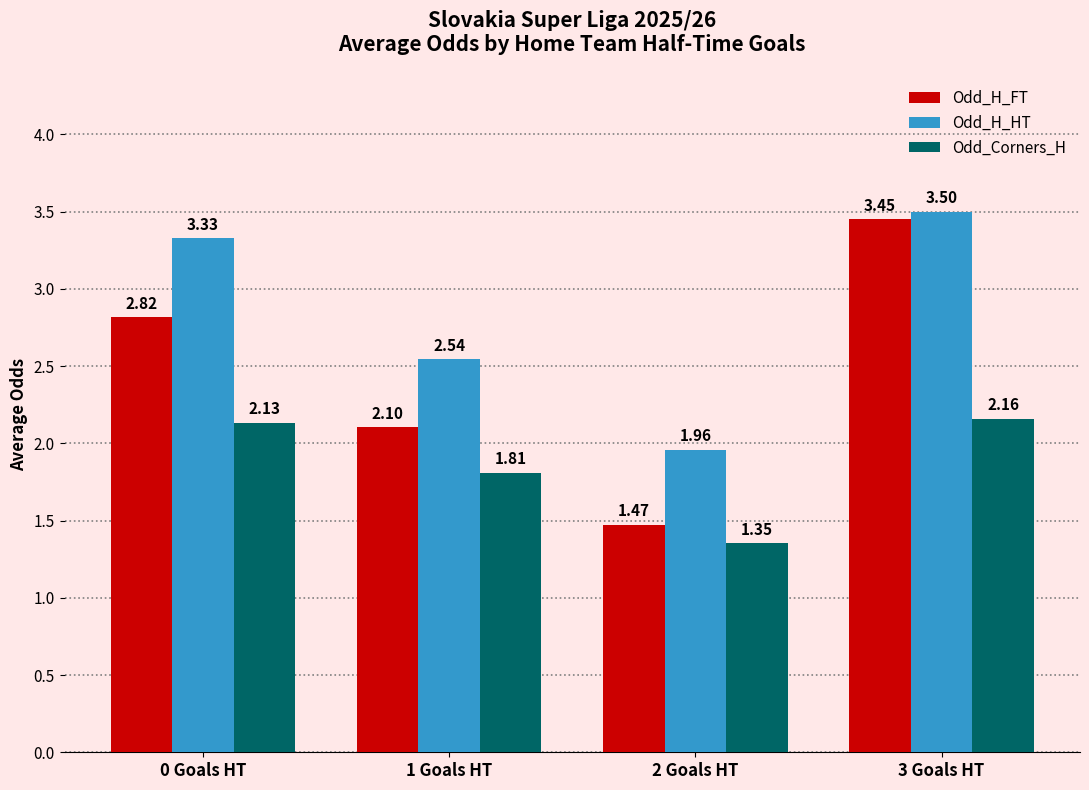

What is the average value of the Odd_Corners_H series?

1.9